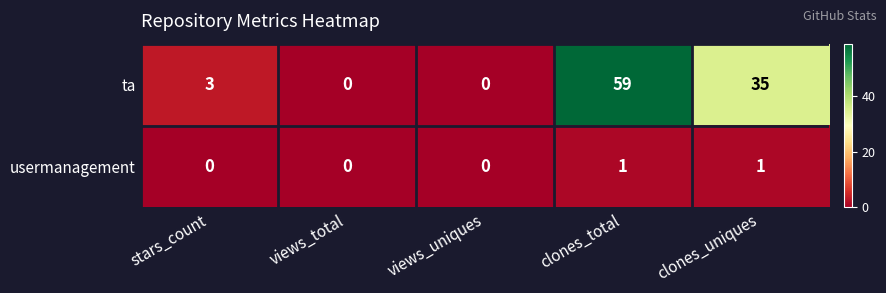

How many values in ta are above zero?

3